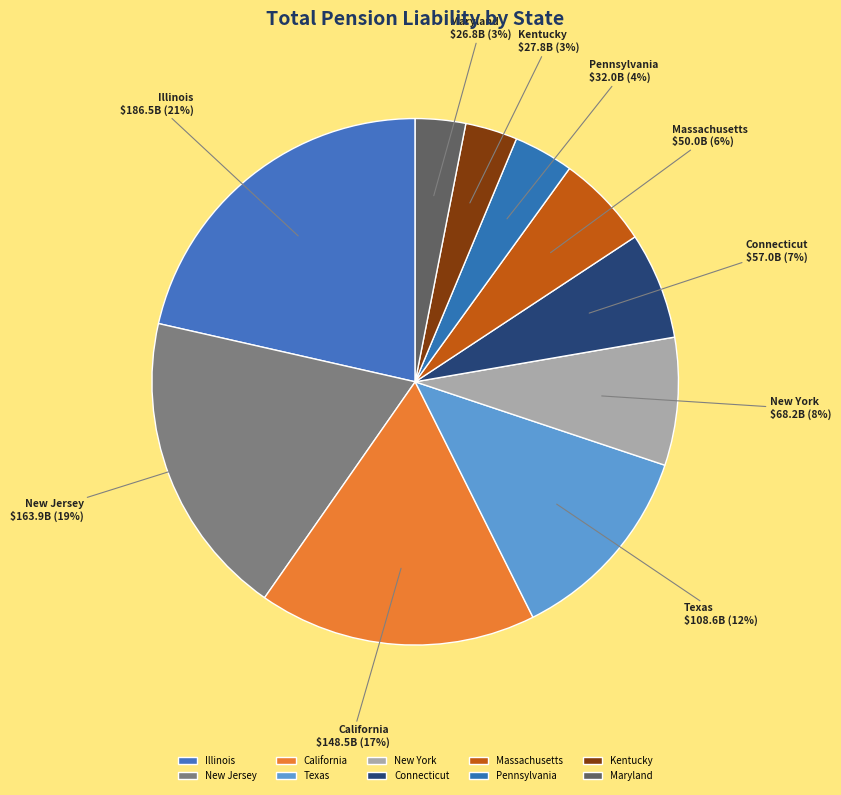

What percentage is the Maryland slice, to the nearest percent?

3%